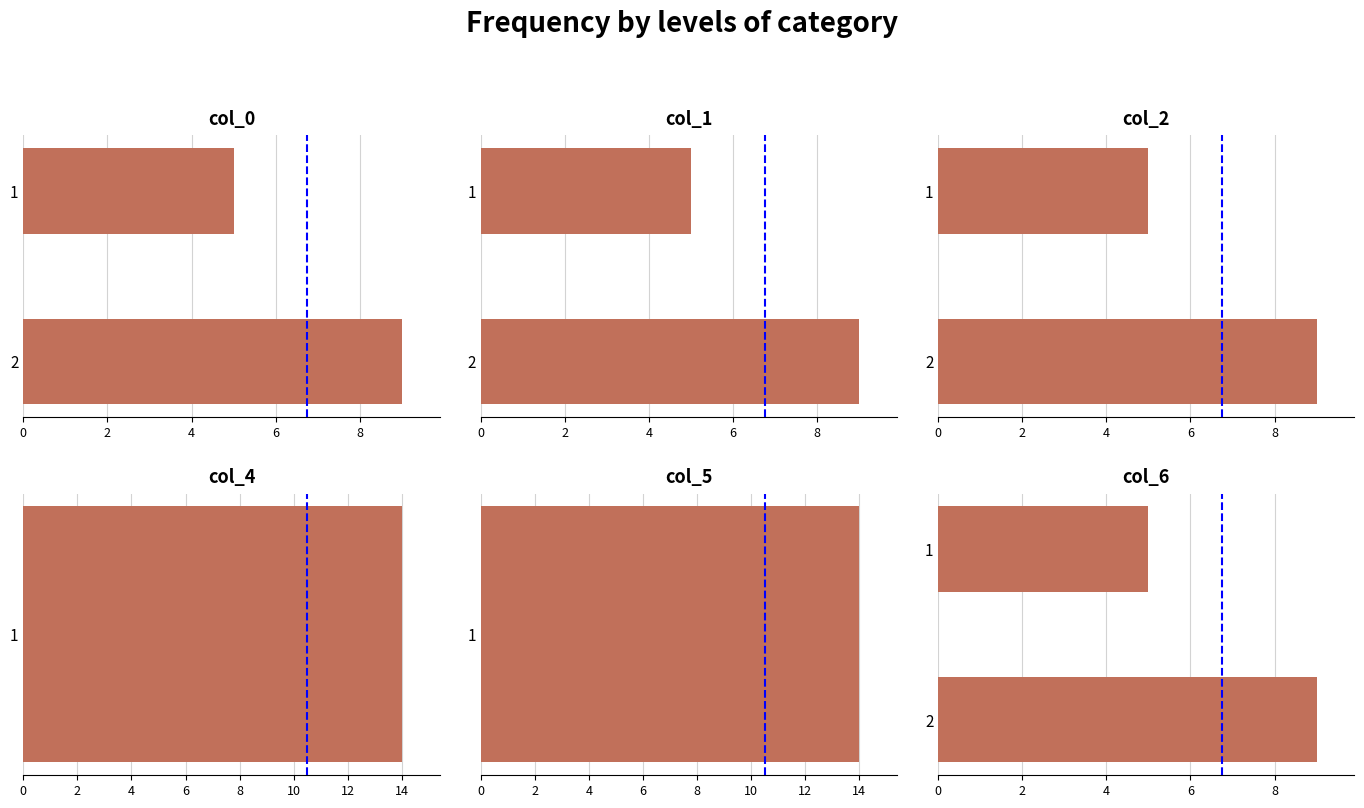

Are the bars grouped side by side (vs. stacked)?

Yes